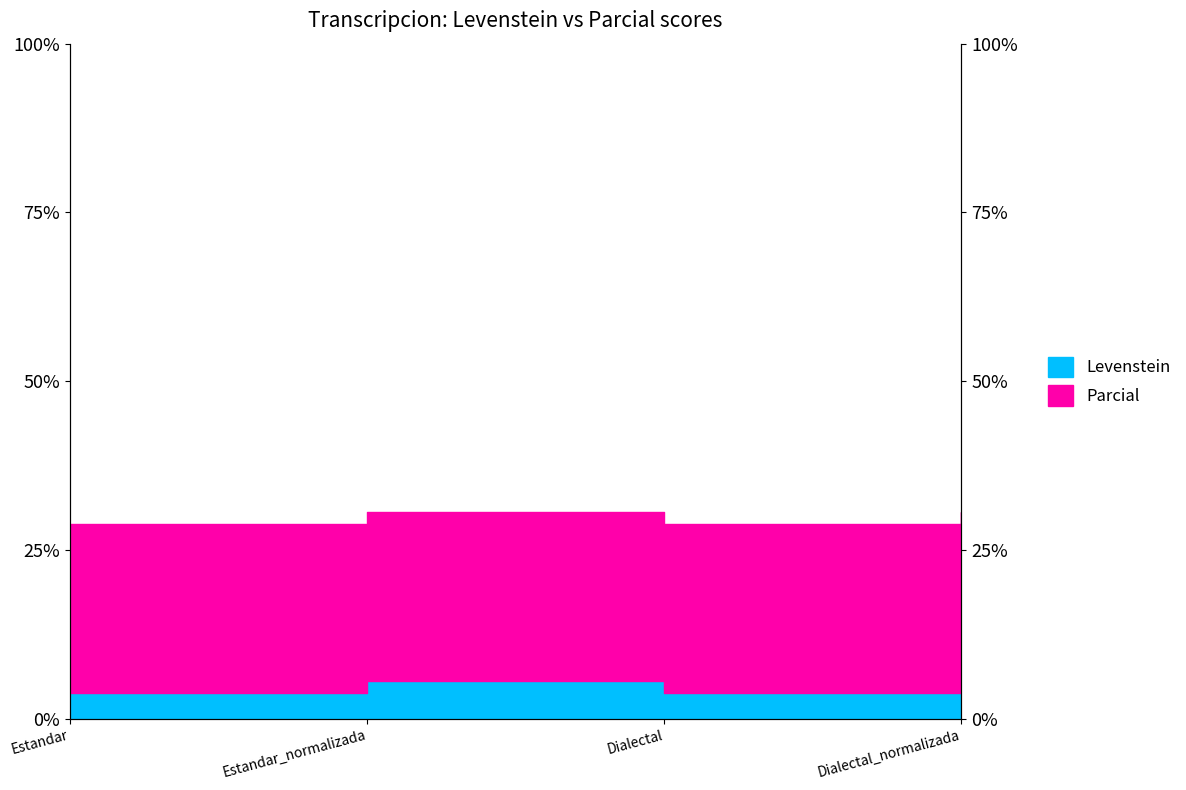

Which label corresponds to the smallest value in the chart?

Estandar